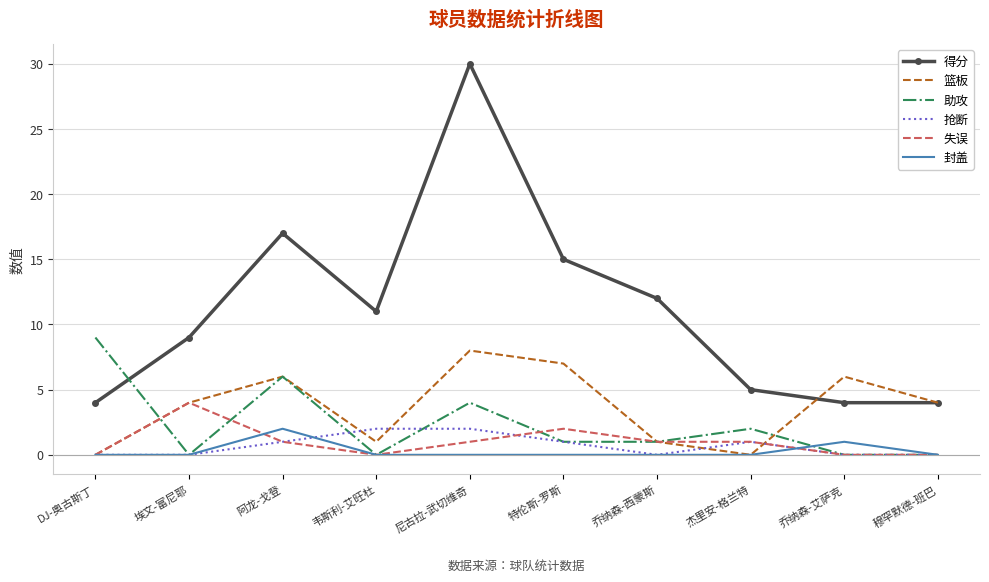

Reading left to right, extract all data points from this chart.

得分: DJ-奥古斯丁=4	埃文-富尼耶=9	阿龙-戈登=17	韦斯利-艾旺杜=11	尼古拉-武切维奇=30	特伦斯-罗斯=15	乔纳森-西蒙斯=12	杰里安-格兰特=5	乔纳森-艾萨克=4	穆罕默德-班巴=4
篮板: DJ-奥古斯丁=0	埃文-富尼耶=4	阿龙-戈登=6	韦斯利-艾旺杜=1	尼古拉-武切维奇=8	特伦斯-罗斯=7	乔纳森-西蒙斯=1	杰里安-格兰特=0	乔纳森-艾萨克=6	穆罕默德-班巴=4
助攻: DJ-奥古斯丁=9	埃文-富尼耶=0	阿龙-戈登=6	韦斯利-艾旺杜=0	尼古拉-武切维奇=4	特伦斯-罗斯=1	乔纳森-西蒙斯=1	杰里安-格兰特=2	乔纳森-艾萨克=0	穆罕默德-班巴=0
抢断: DJ-奥古斯丁=0	埃文-富尼耶=0	阿龙-戈登=1	韦斯利-艾旺杜=2	尼古拉-武切维奇=2	特伦斯-罗斯=1	乔纳森-西蒙斯=0	杰里安-格兰特=1	乔纳森-艾萨克=0	穆罕默德-班巴=0
失误: DJ-奥古斯丁=0	埃文-富尼耶=4	阿龙-戈登=1	韦斯利-艾旺杜=0	尼古拉-武切维奇=1	特伦斯-罗斯=2	乔纳森-西蒙斯=1	杰里安-格兰特=1	乔纳森-艾萨克=0	穆罕默德-班巴=0
封盖: DJ-奥古斯丁=0	埃文-富尼耶=0	阿龙-戈登=2	韦斯利-艾旺杜=0	尼古拉-武切维奇=0	特伦斯-罗斯=0	乔纳森-西蒙斯=0	杰里安-格兰特=0	乔纳森-艾萨克=1	穆罕默德-班巴=0